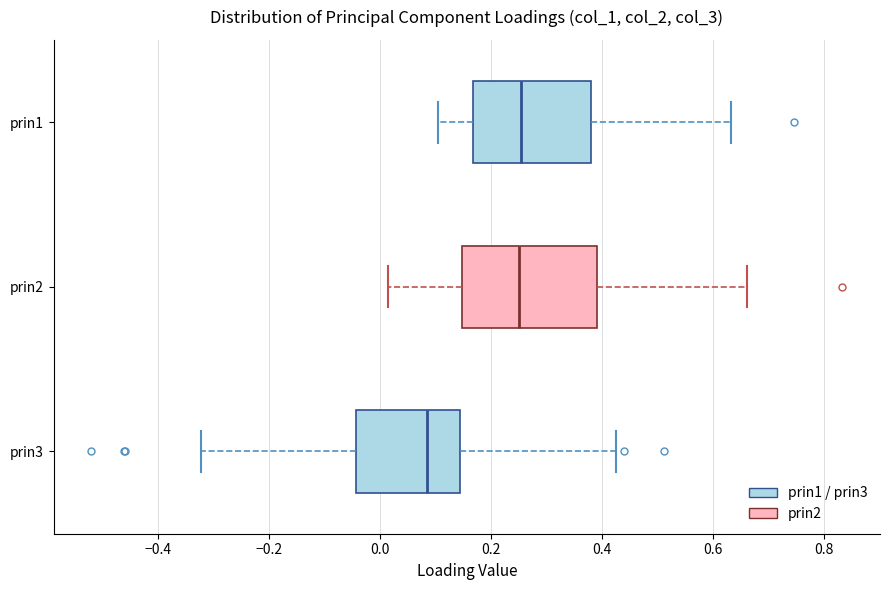

Which box's median line is the furthest to the left?

prin3